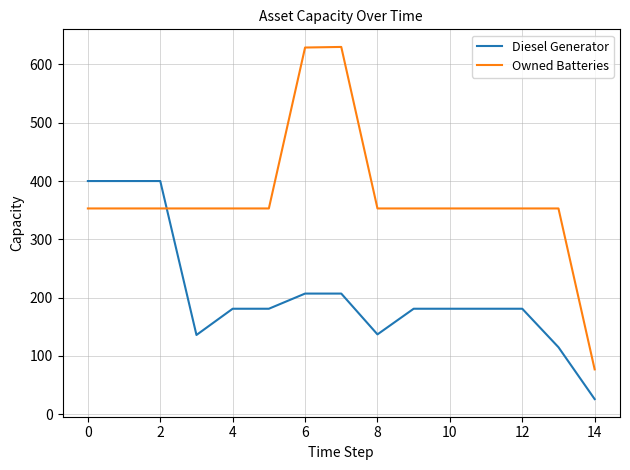

What is the difference between the maximum and minimum values in the Diesel Generator series?

374